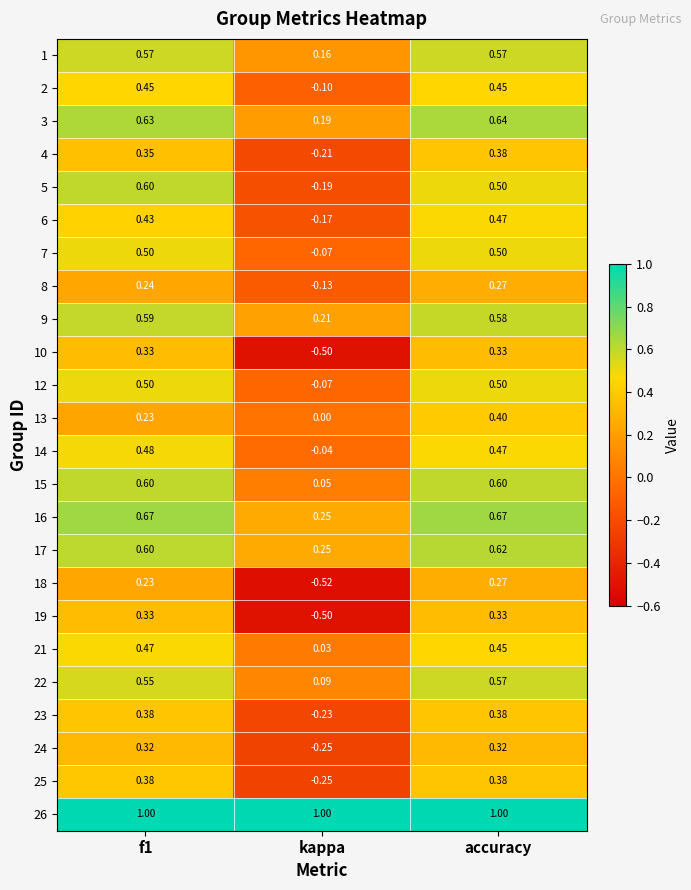

At which label is 24 closest to 0?

kappa